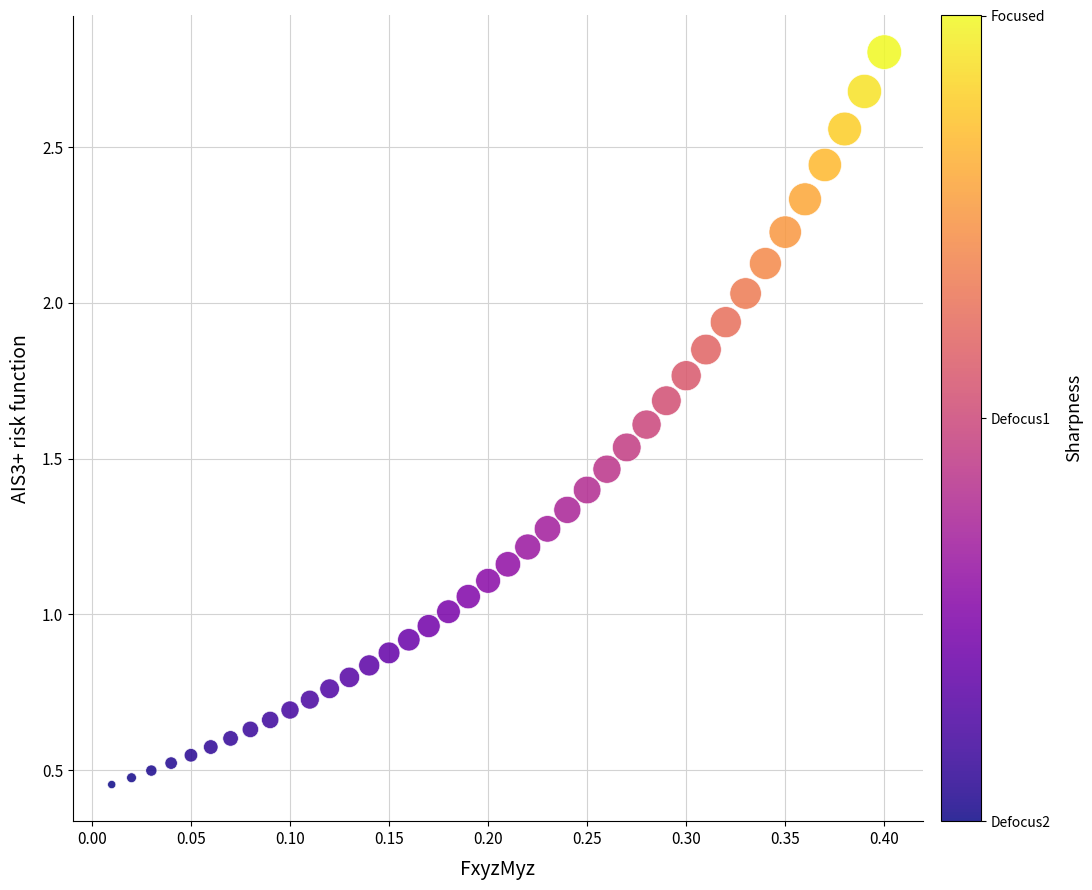

What is the range of X values (max minus min)?

0.4